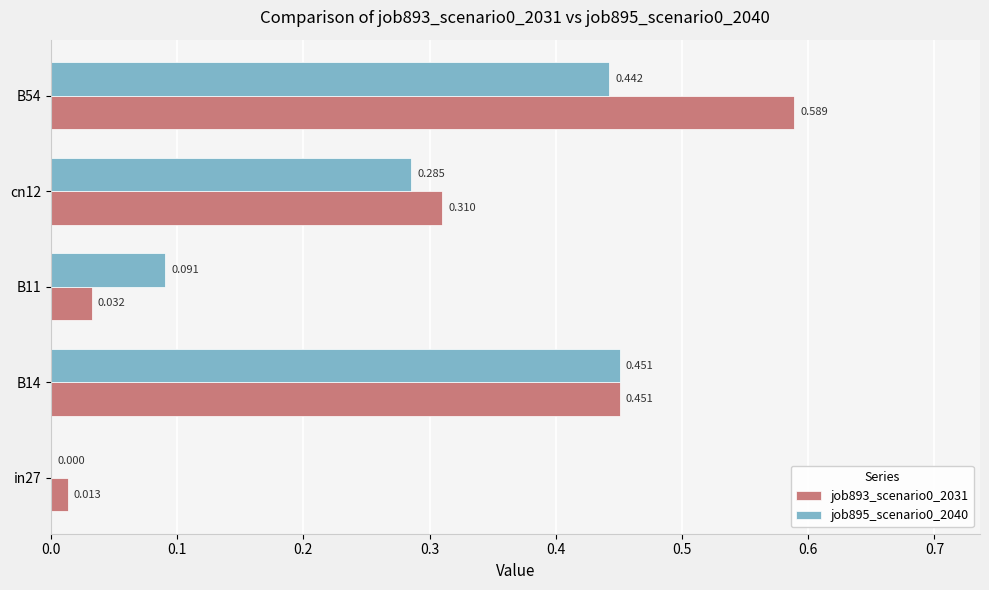

Is the value of job895_scenario0_2040 at in27 greater than the value of job893_scenario0_2031 at B14?

No